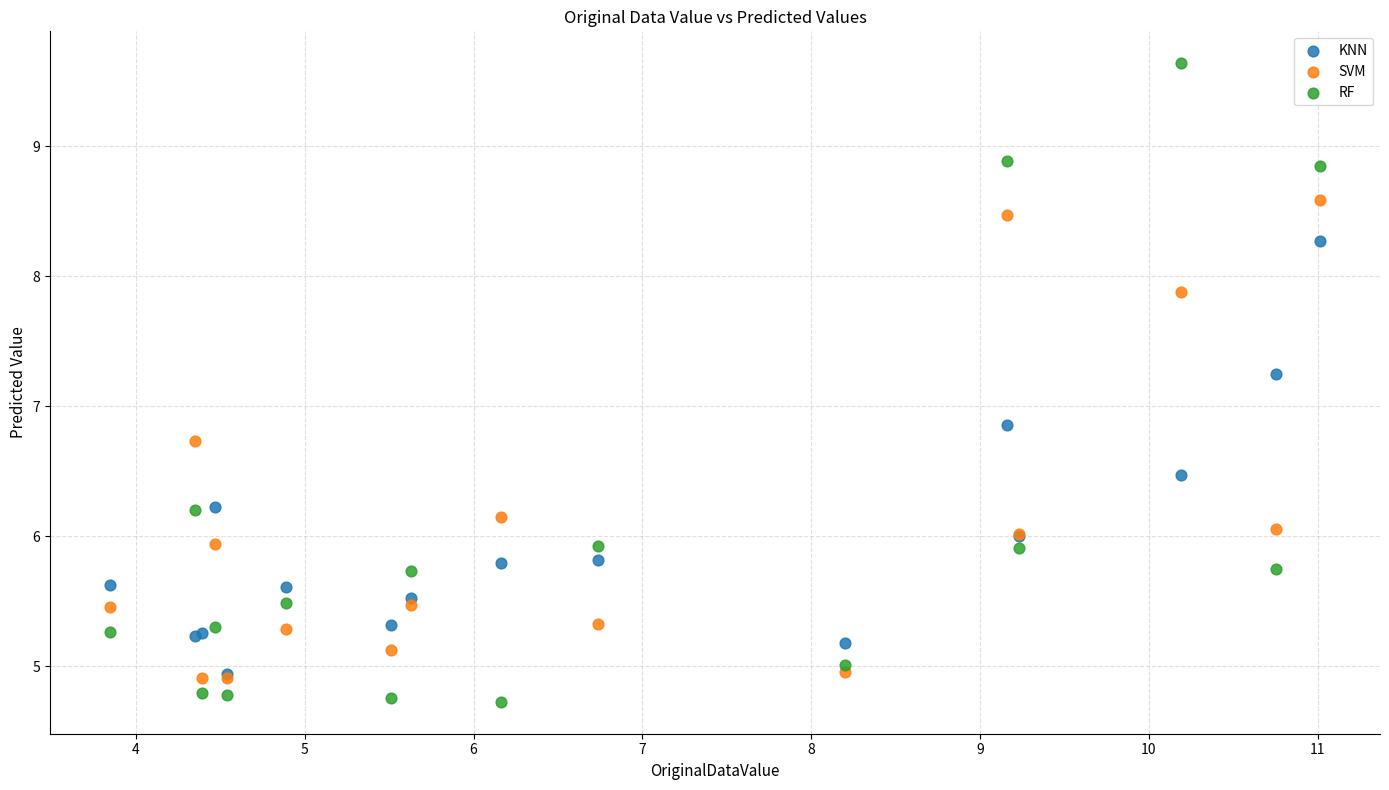

In the RF series, what Y value is closest to 7?

6.2